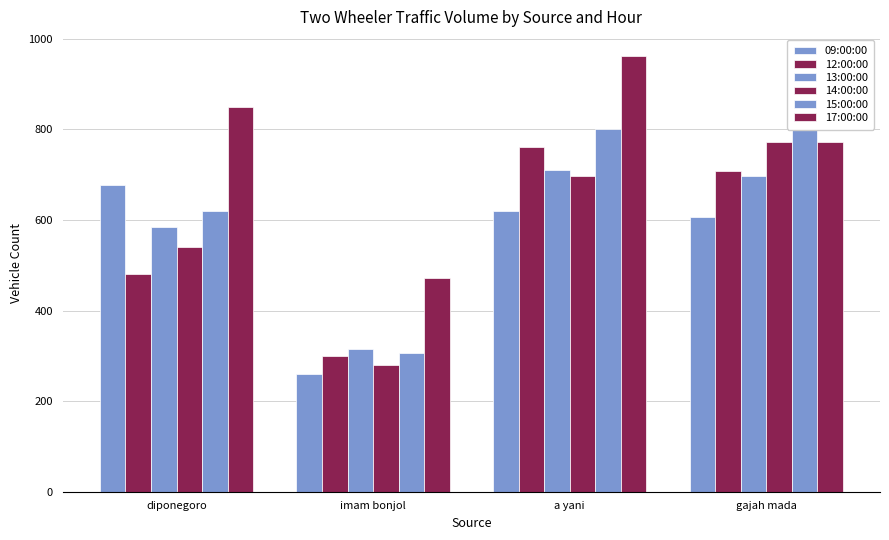

How many bars are there in total?

24